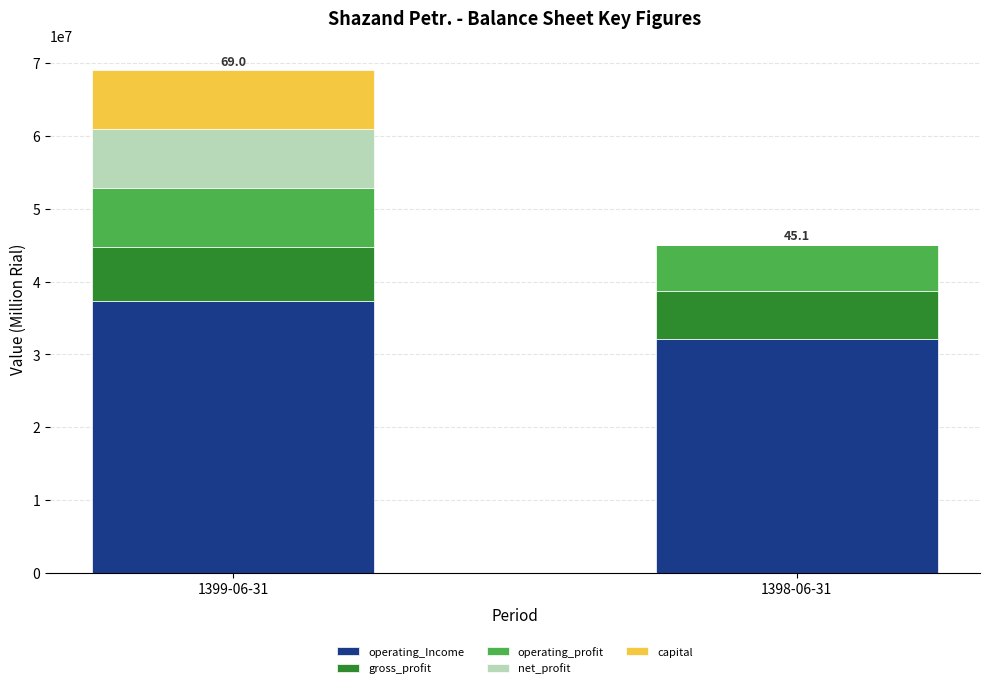

What is the sum of all operating_Income values?

69353058